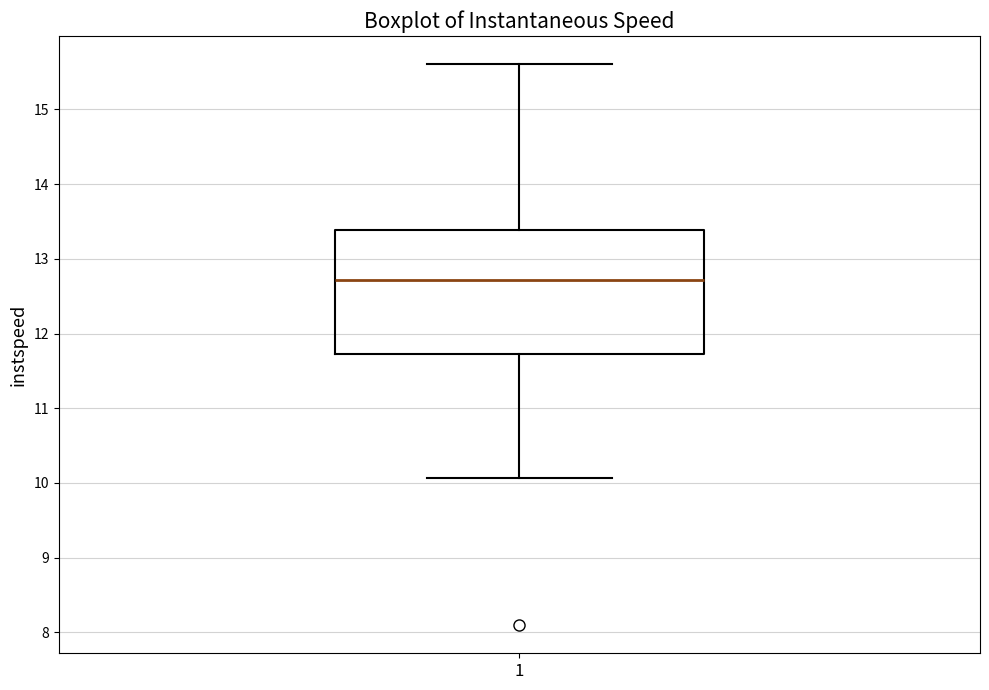

Where is the upper edge of the box at x = 1 on the y-axis? The values are not printed on the chart, so give them approximately, as read against the axis.

13.4